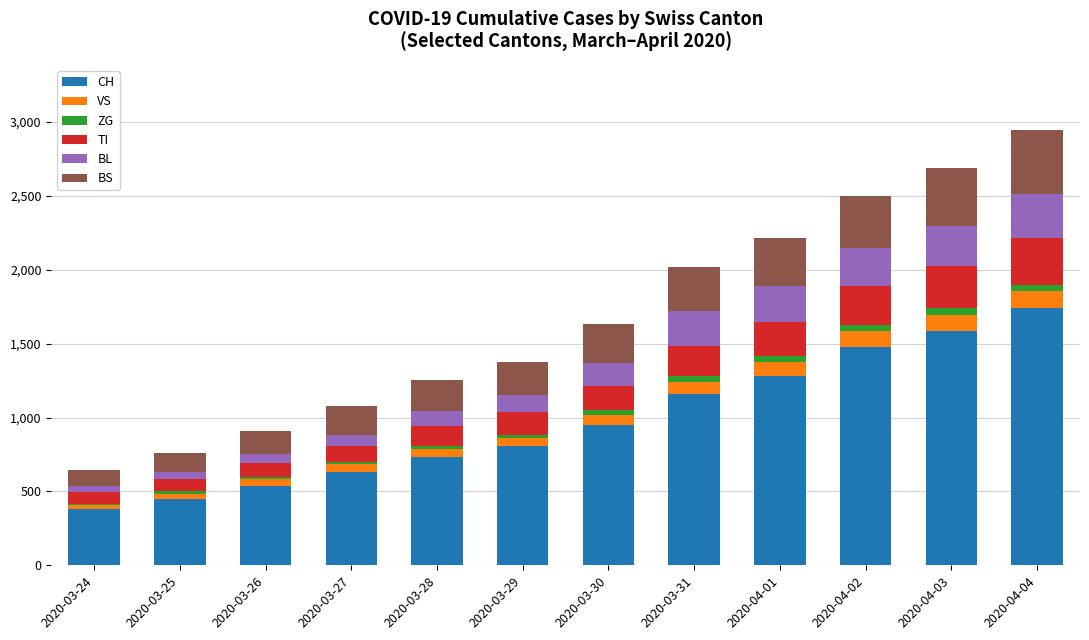

The value of CH at 2020-03-29 is 1187. True or false?

False